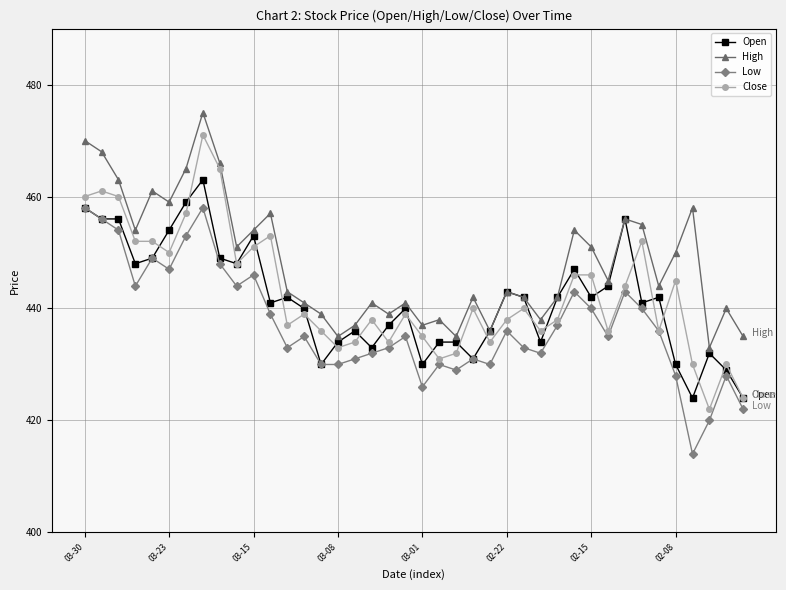

Which series has the widest spread of values?

Close